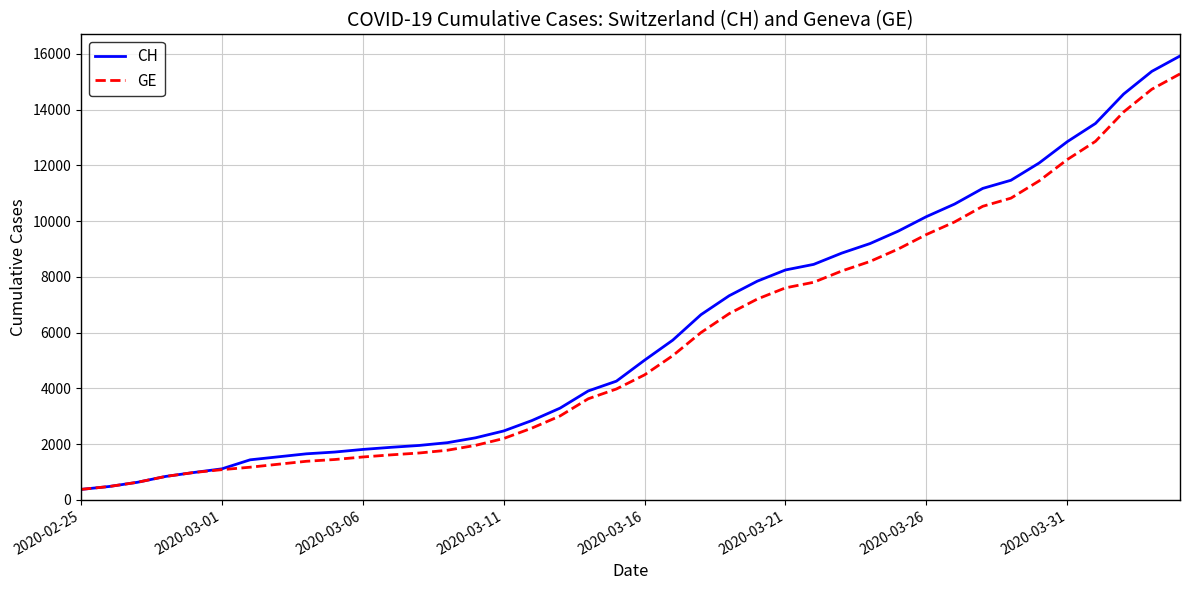

How many lines are shown in the chart?

2